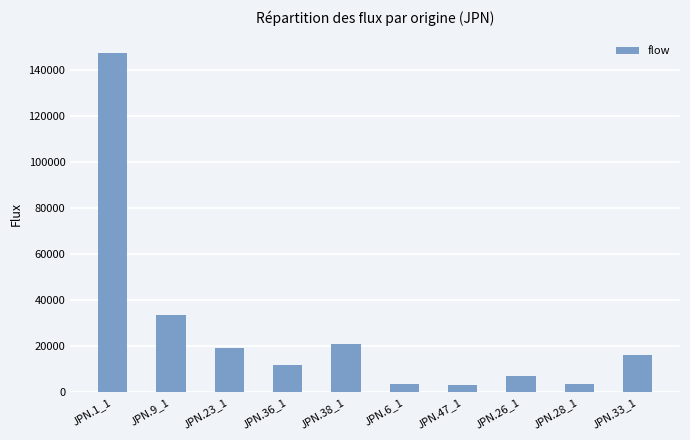

The value at JPN.1_1 is 147084. True or false?

True